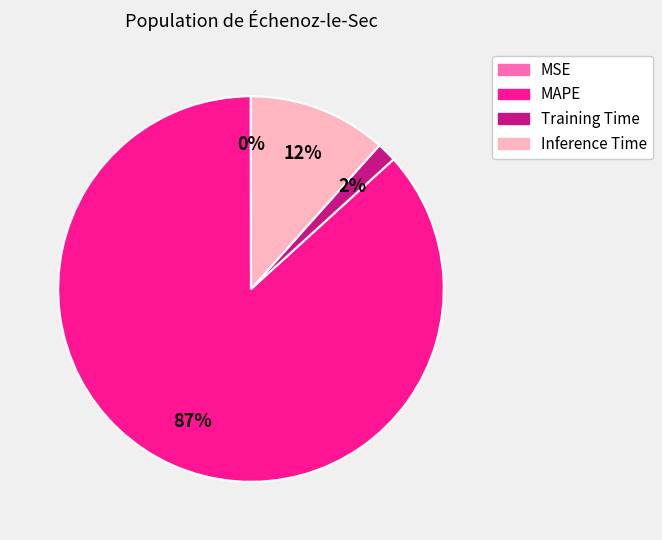

Do Inference Time and MAPE together represent more than half of the pie?

Yes